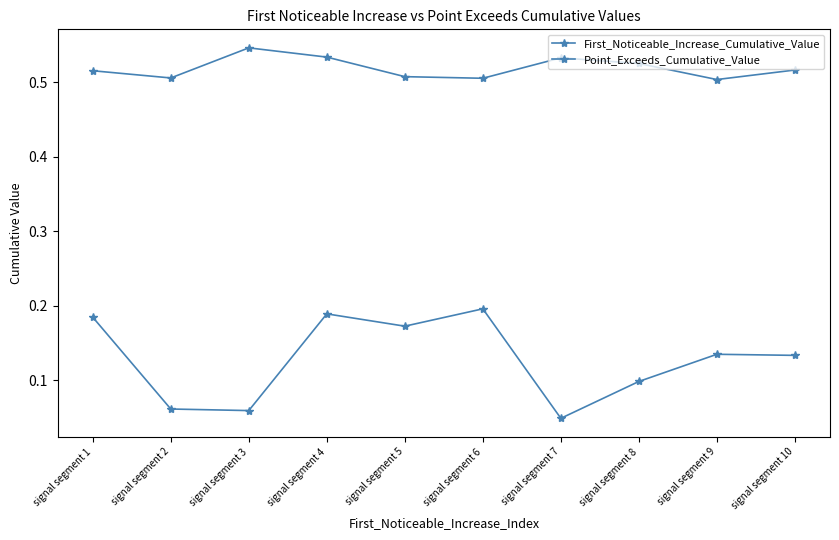

Count the number of data series in this chart.

2